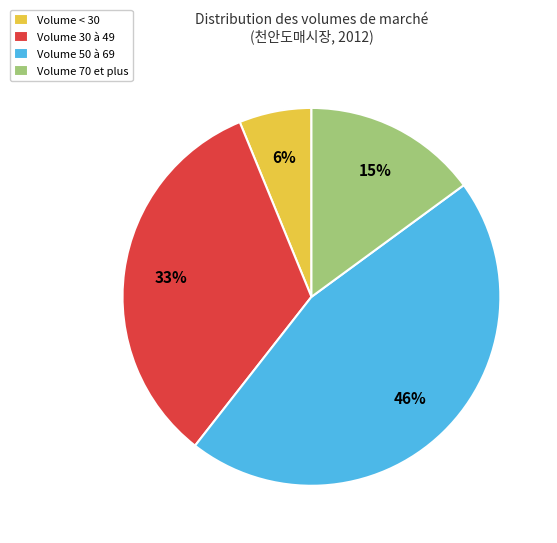

Does Volume 50 à 69 account for over 50% of the chart?

No